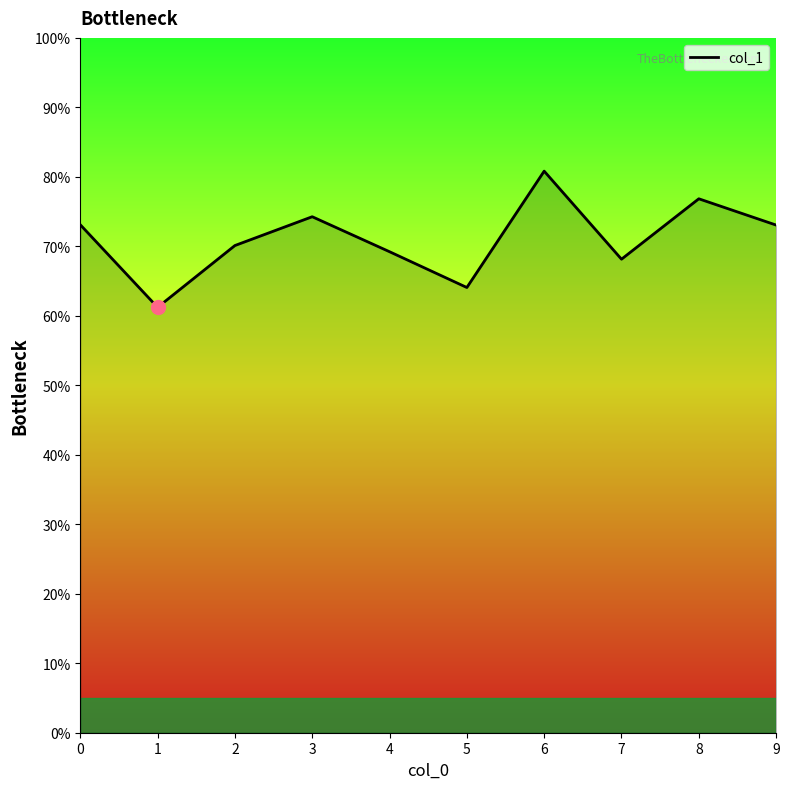

Does the chart display data point markers on the line(s)?

No